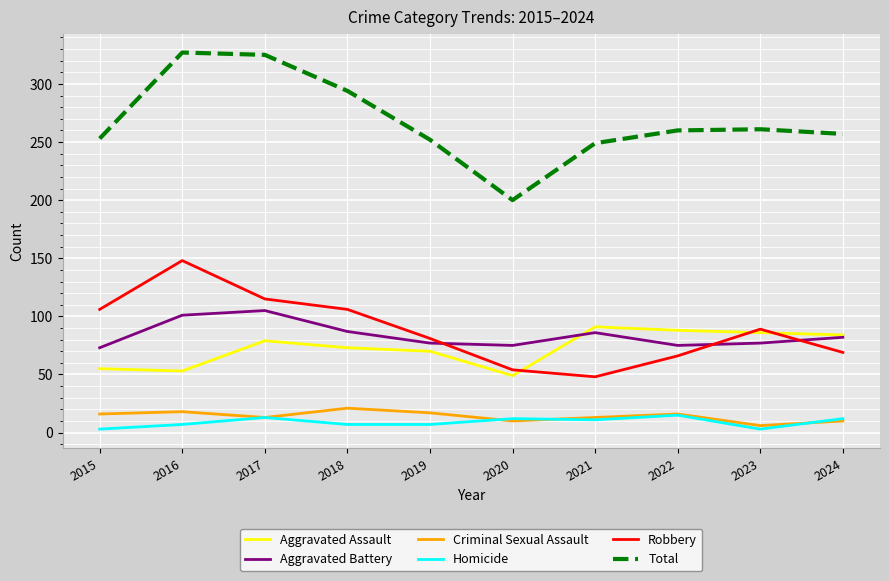

True or false: Aggravated Battery has more than 1 points higher than both neighbors.

True